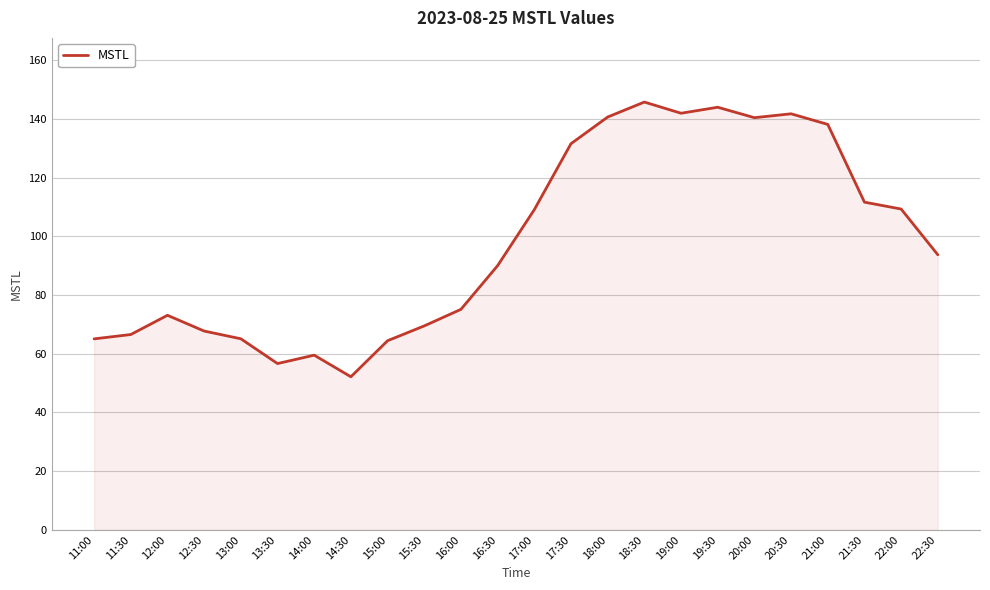

Which category has the highest value across all series?

18:30